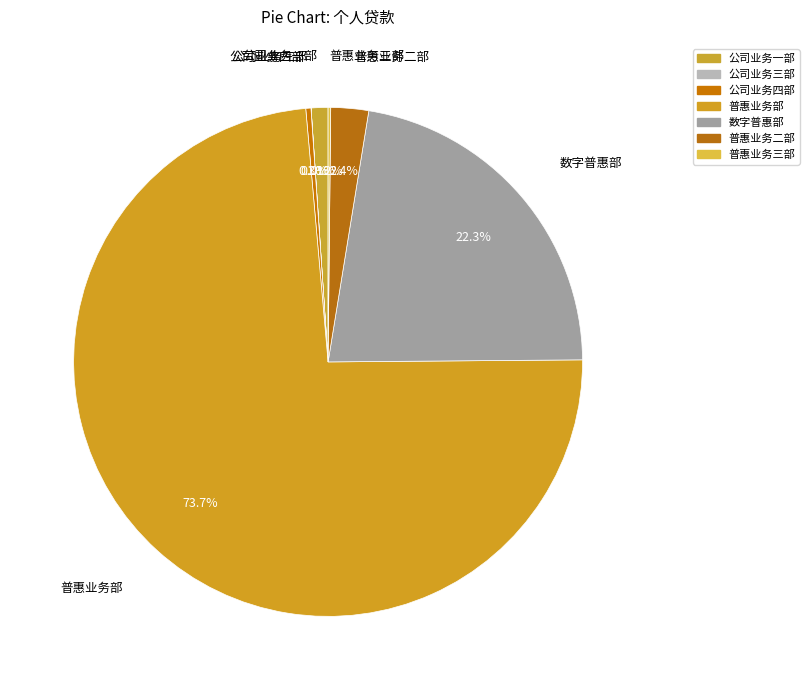

How many slices are in this pie chart?

7